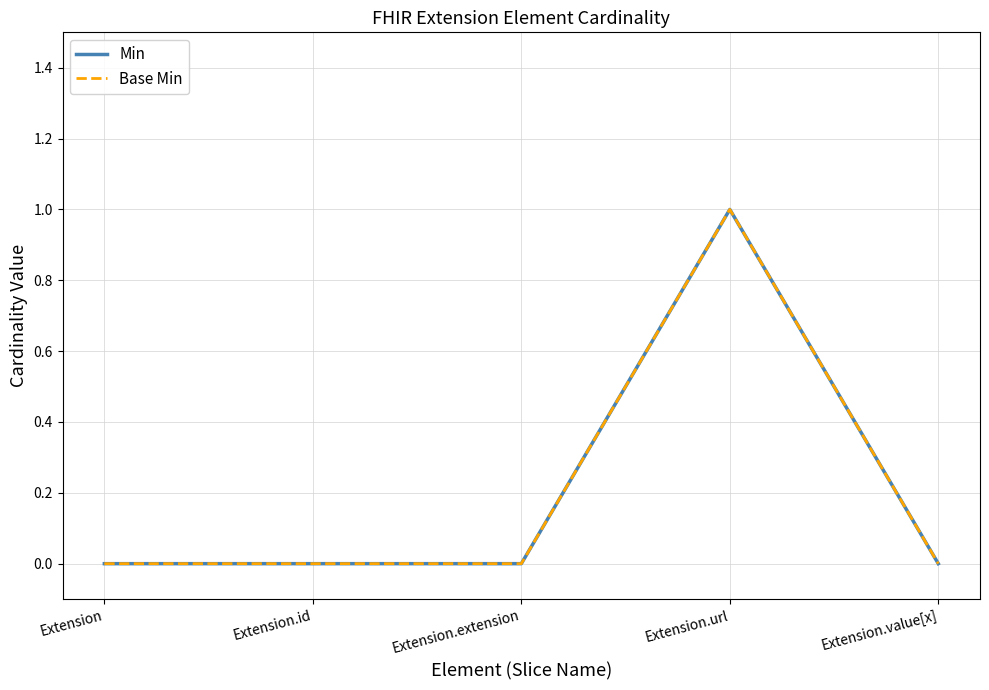

How many lines are shown in the chart?

2